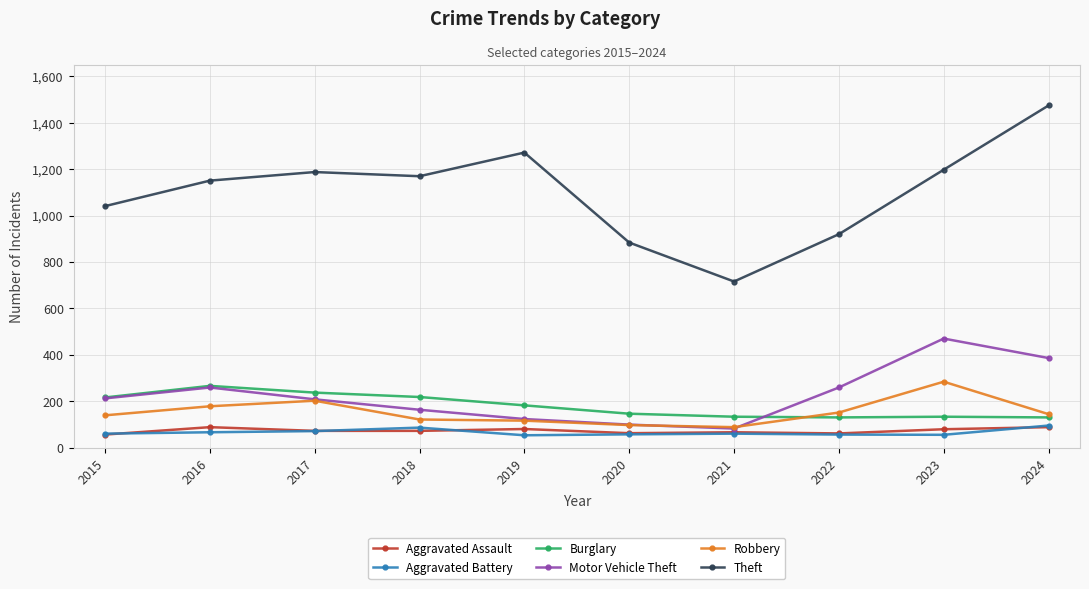

Which series changed the most between 2015 and 2024?

Theft